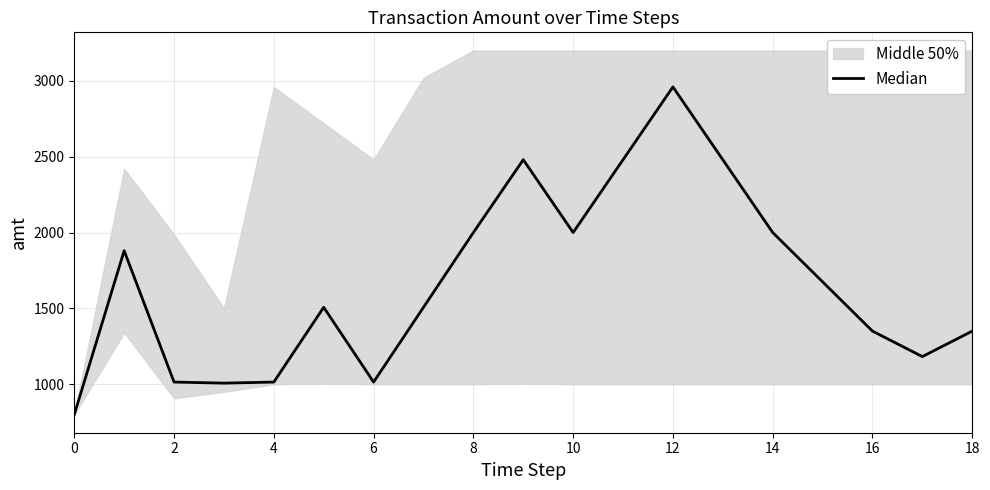

What is the sum of the values at 13 and 11?

4960